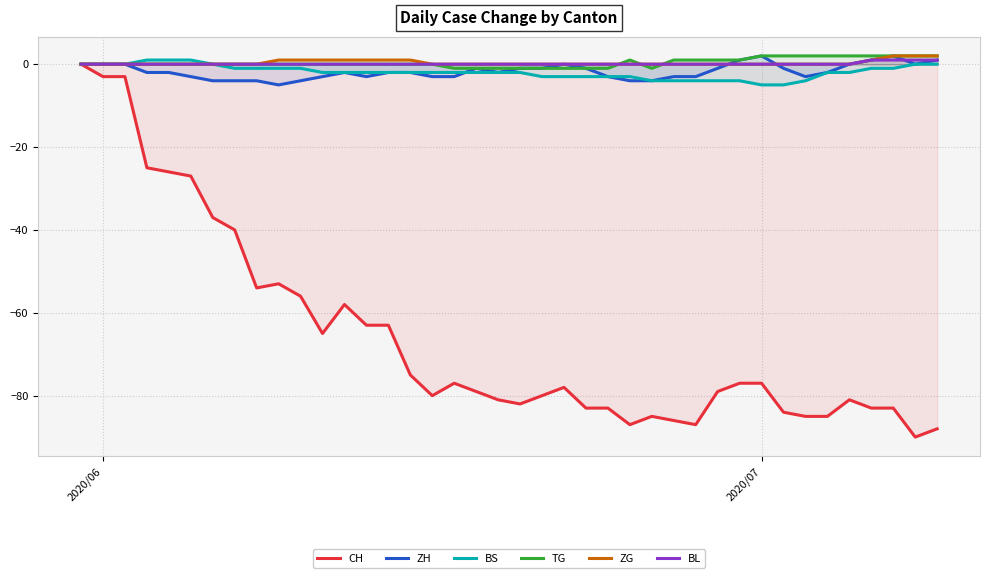

What is the smallest value displayed?

-90